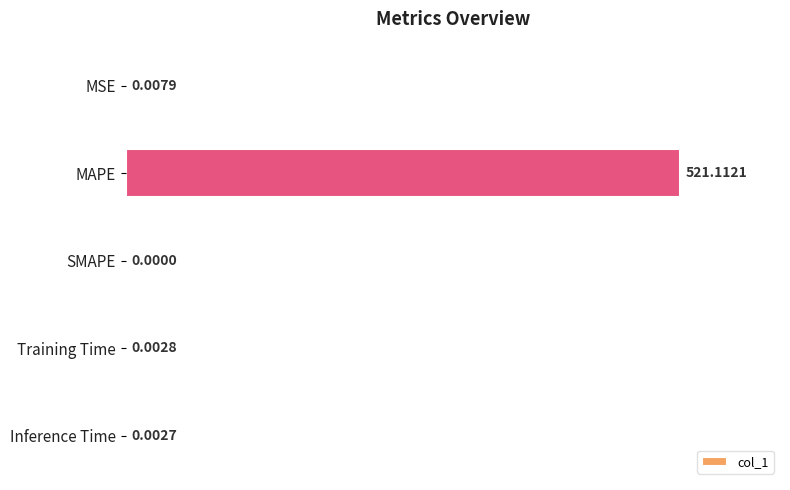

Are the bars horizontal?

Yes